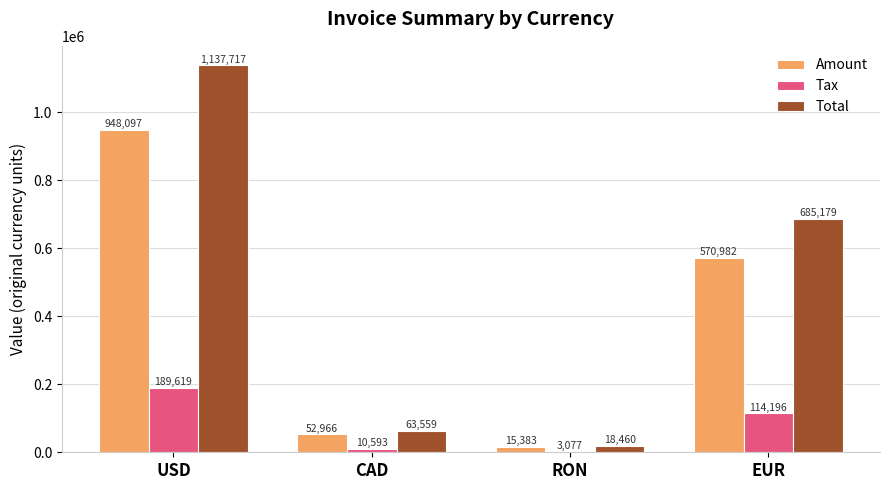

Where is Tax nearest to the value 96348?

EUR